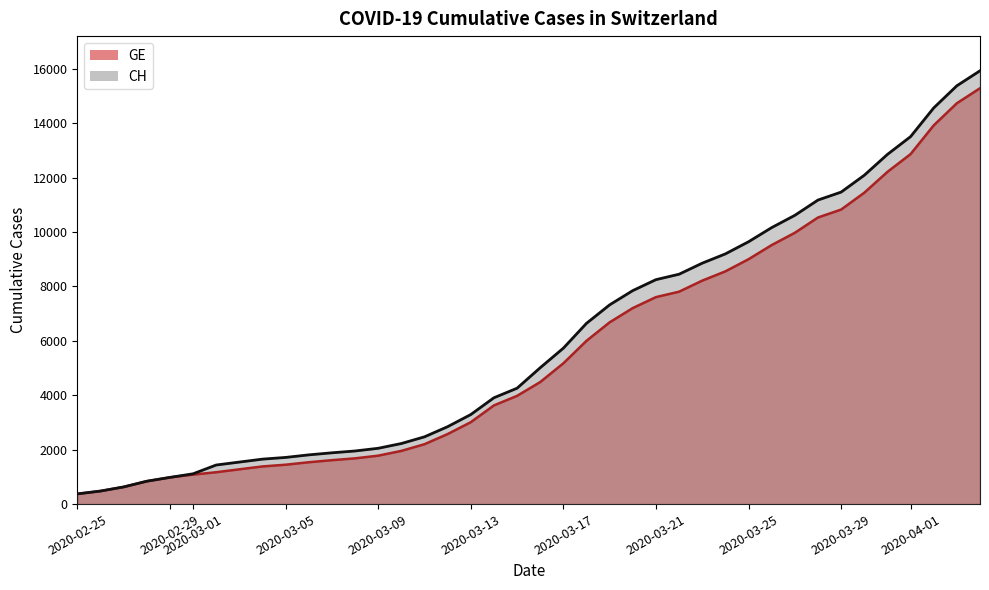

How many lines are shown in the chart?

2